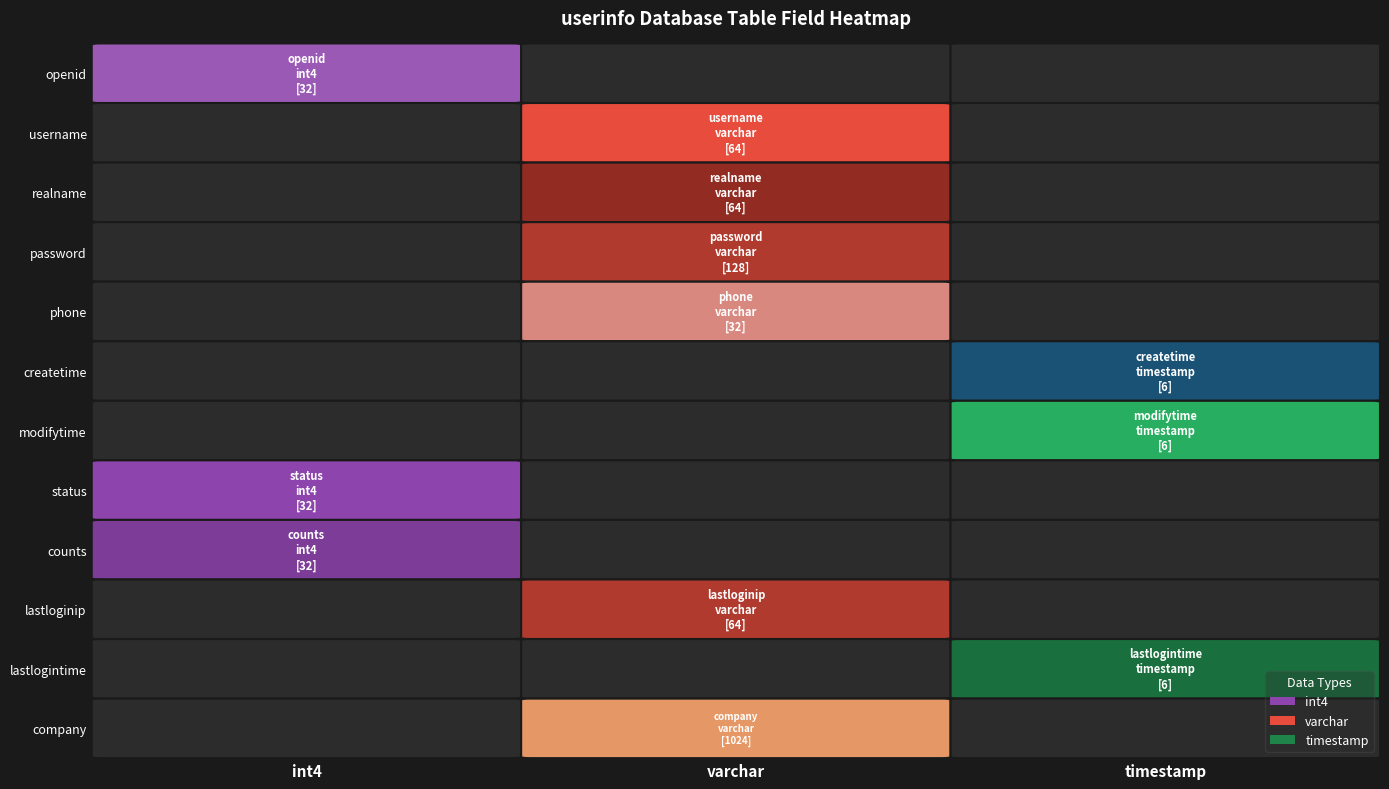

What is the sum of the int4 values at 5 and 3?

64